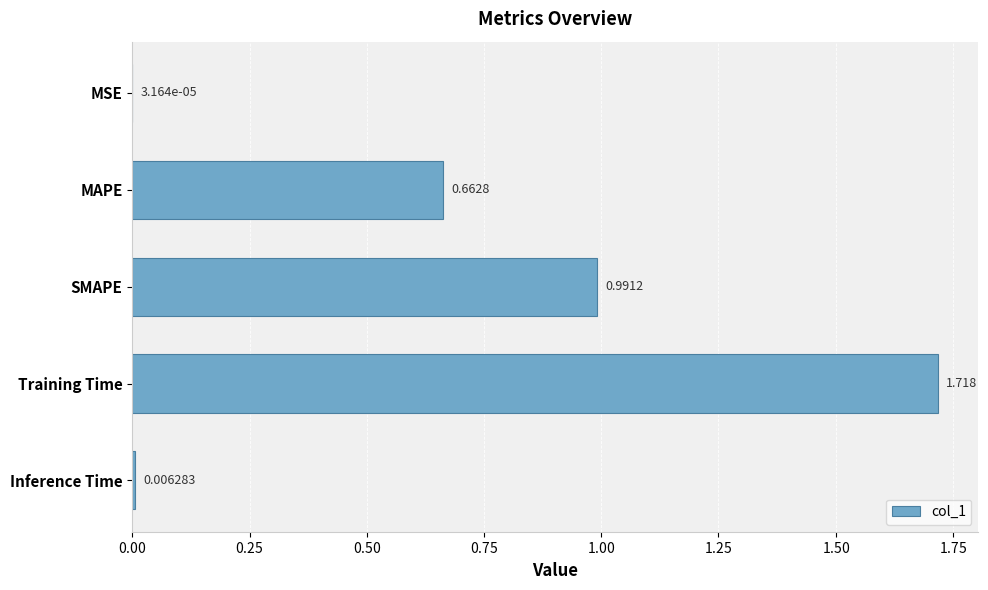

Between Inference Time and SMAPE, which is larger?

SMAPE